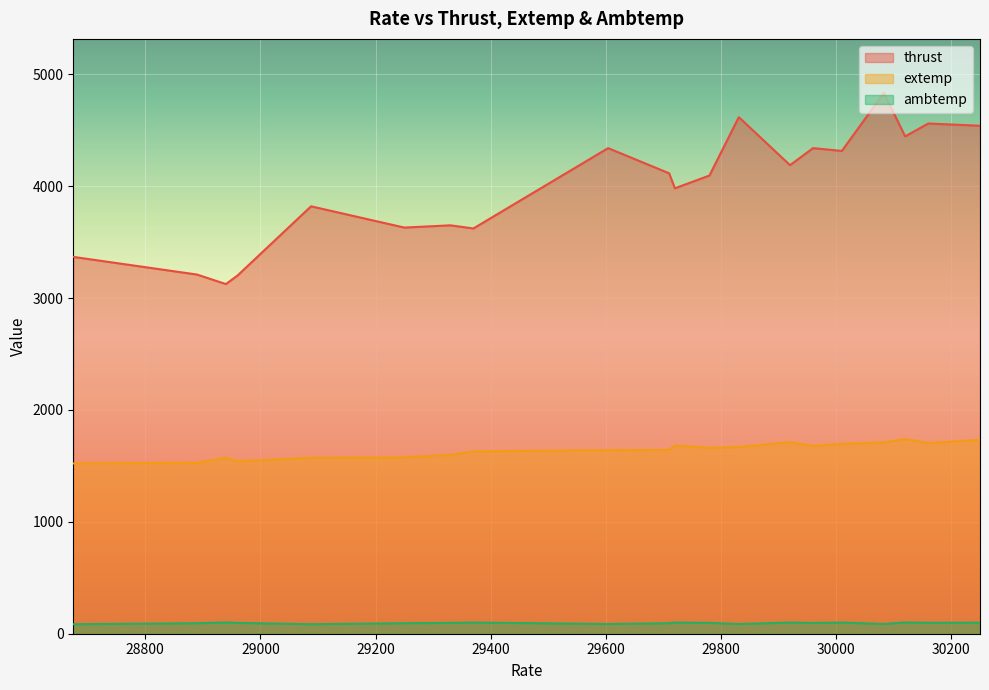

Which series has the widest spread of values?

thrust